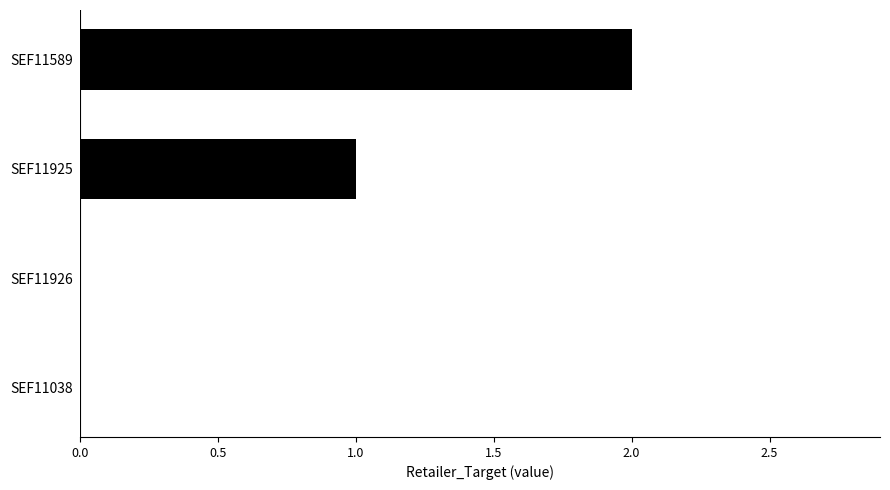

What is the sum of all values?

3